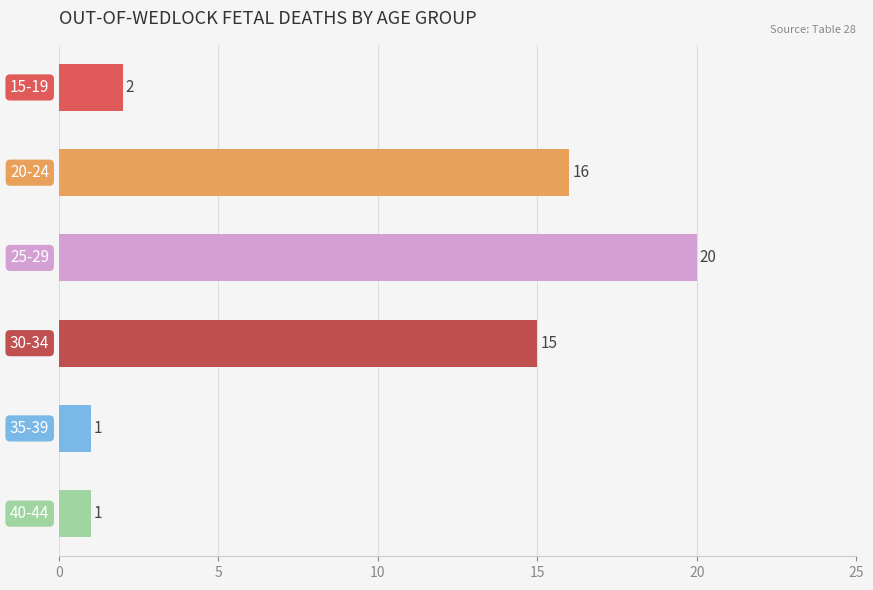

What is the maximum value shown in the chart?

20